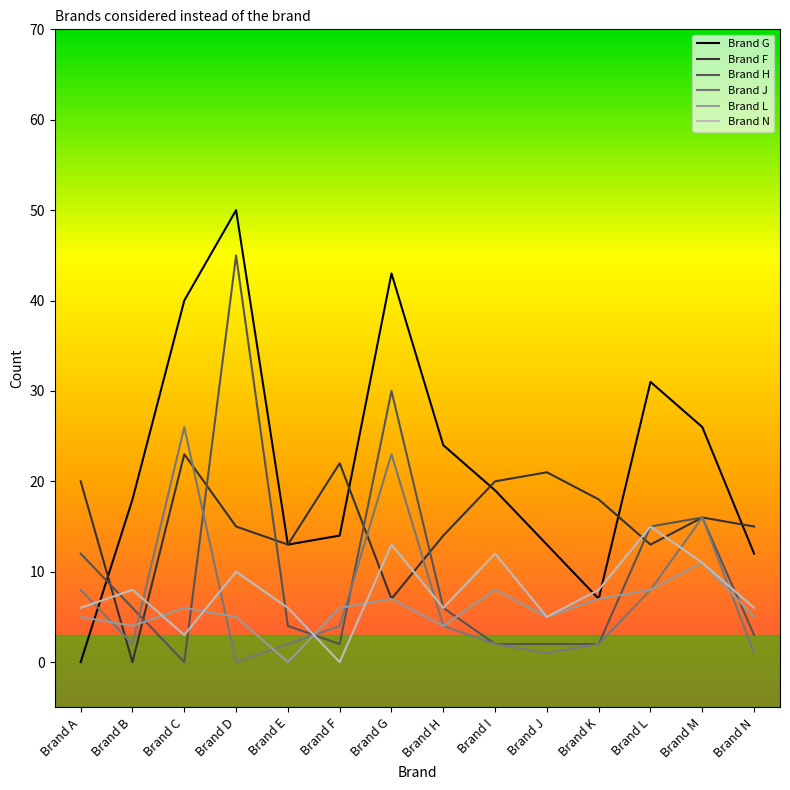

At which category does Brand N reach its first local valley?

Brand C